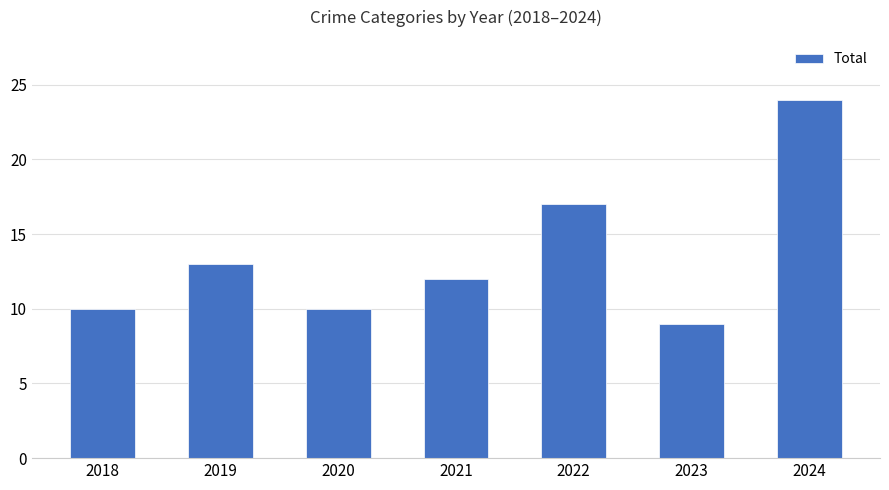

Approximately how many times larger is the value at 2024 compared to 2019?

1.8